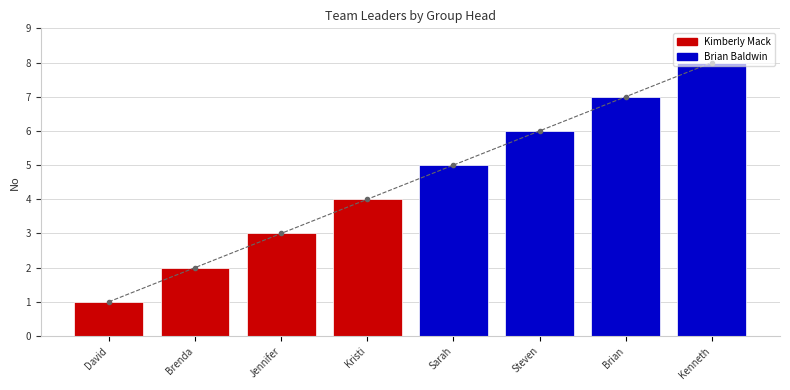

At which category does the chart reach its peak across all series?

Kenneth